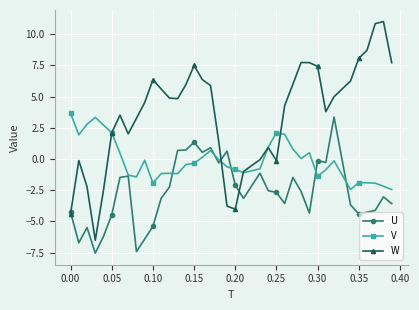

What is the value of the U point at the 14th from the left?

0.7